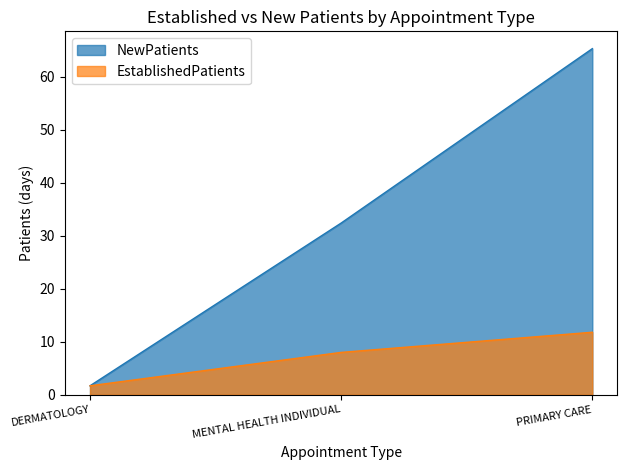

At which label does NewPatients reach its peak?

PRIMARY CARE